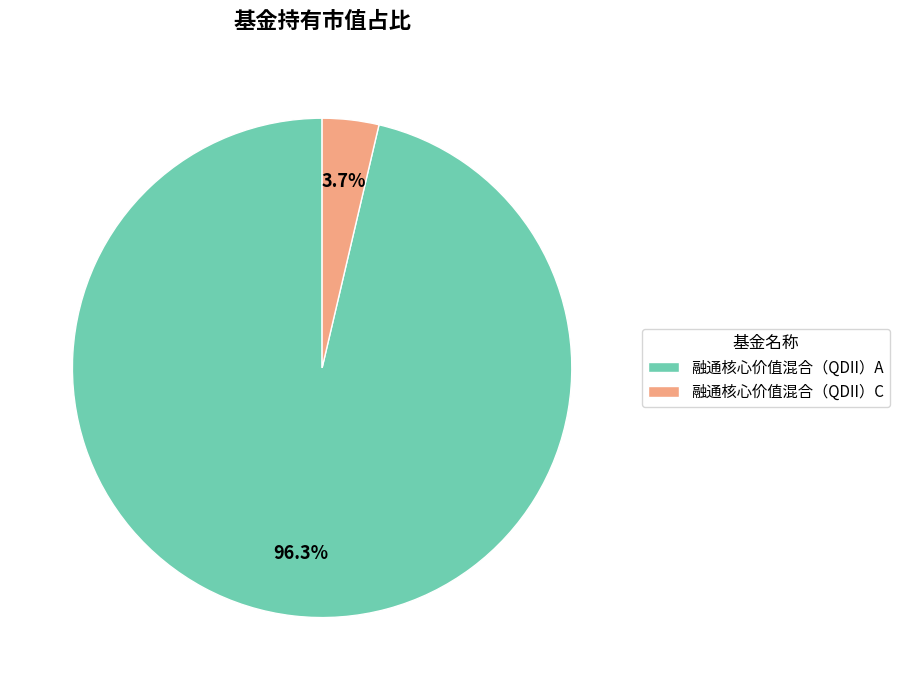

Is it true that 融通核心价值混合（QDII）A is 96% of the pie?

True